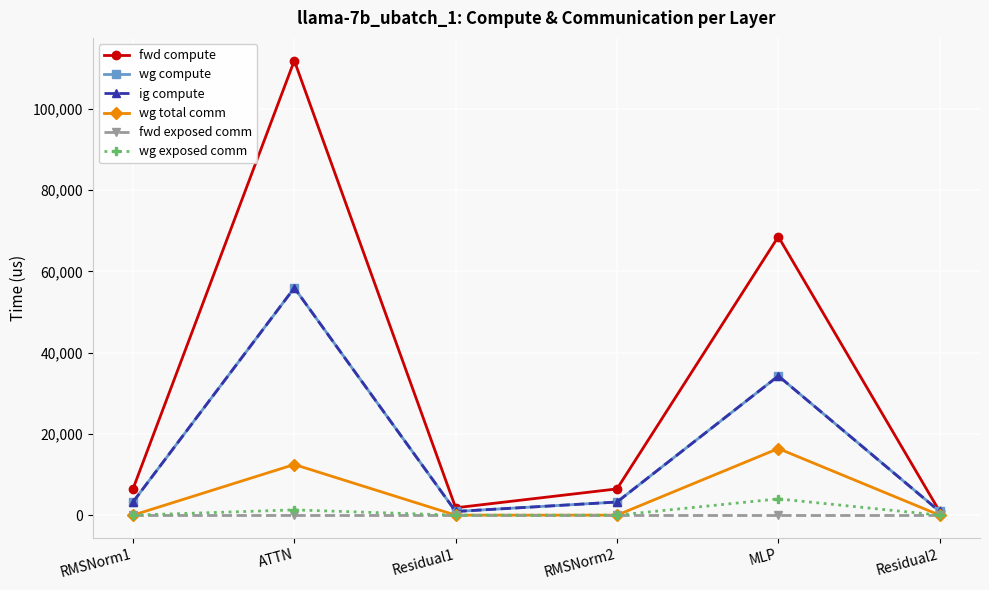

Does the chart have visible grid lines?

Yes